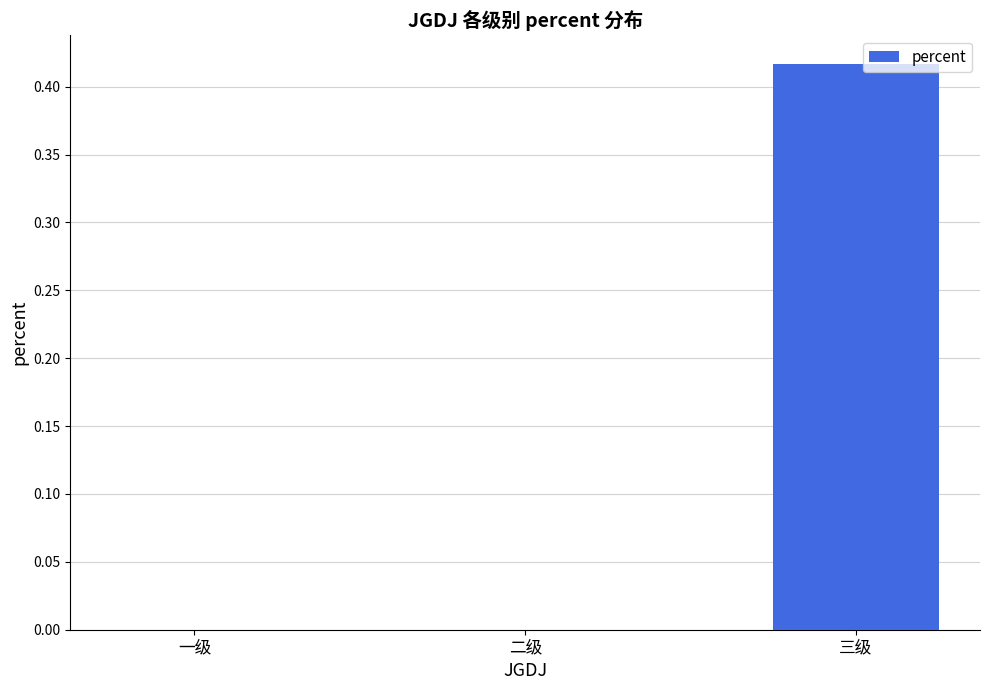

Between 二级 and 三级, which is larger?

三级